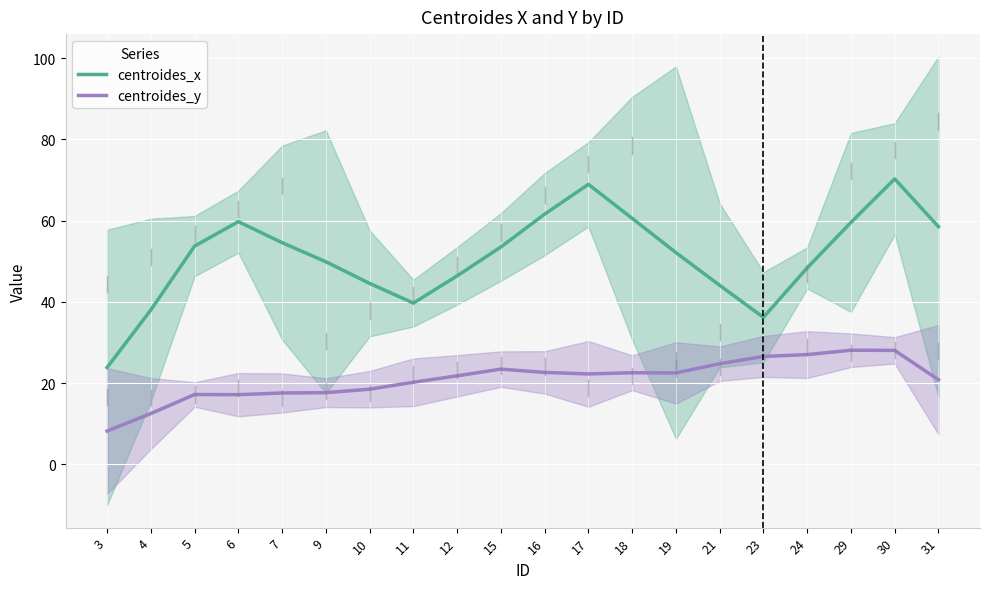

Reading left to right, what are all the values shown in this chart?

centroides_x: 3=23.9	4=38.0	5=53.8	6=59.8	7=54.6	9=49.9	10=44.6	11=39.7	12=46.4	15=53.5	16=61.6	17=68.9	18=60.6	19=52.2	21=44.1	23=36.2	24=48.4	29=59.6	30=70.3	31=58.5
centroides_y: 3=8.2	4=12.5	5=17.2	6=17.2	7=17.6	9=17.7	10=18.5	11=20.2	12=21.8	15=23.5	16=22.7	17=22.3	18=22.6	19=22.5	21=24.8	23=26.6	24=27.0	29=28.1	30=28.1	31=20.9